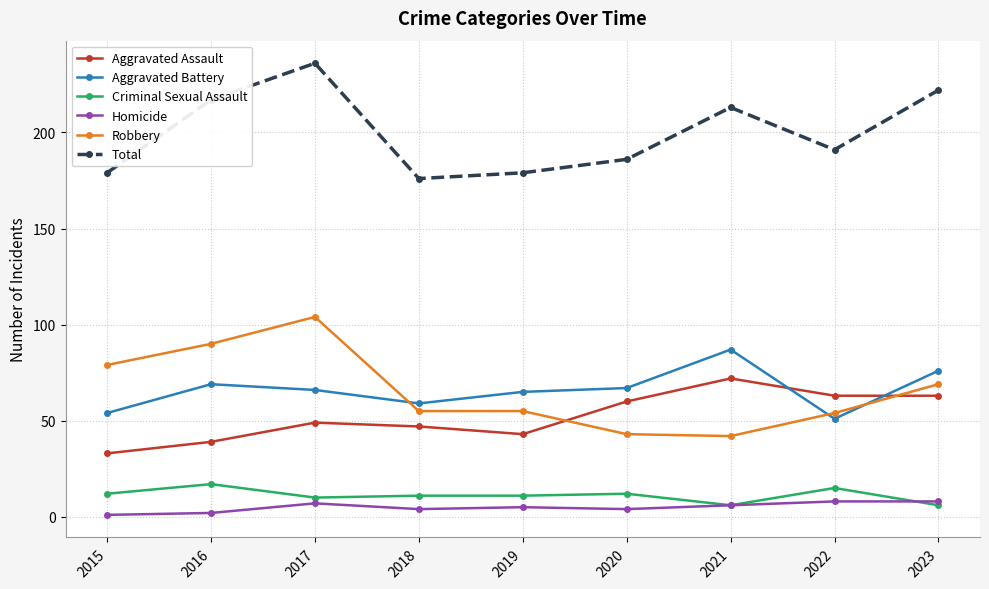

List the series in order of their peak value, highest first.

Total, Robbery, Aggravated Battery, Aggravated Assault, Criminal Sexual Assault, Homicide